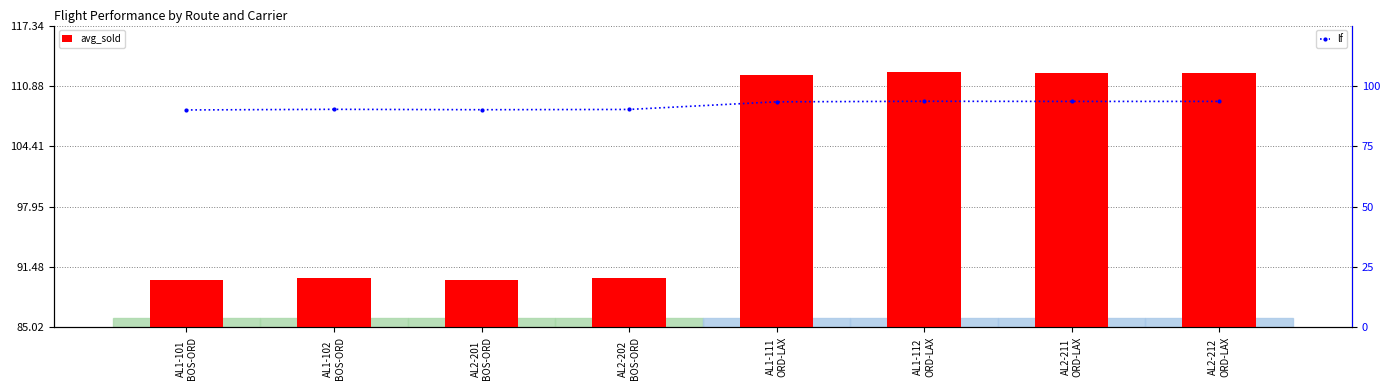

Where does the avg_sold series first go above 112?

AL1-111
ORD-LAX